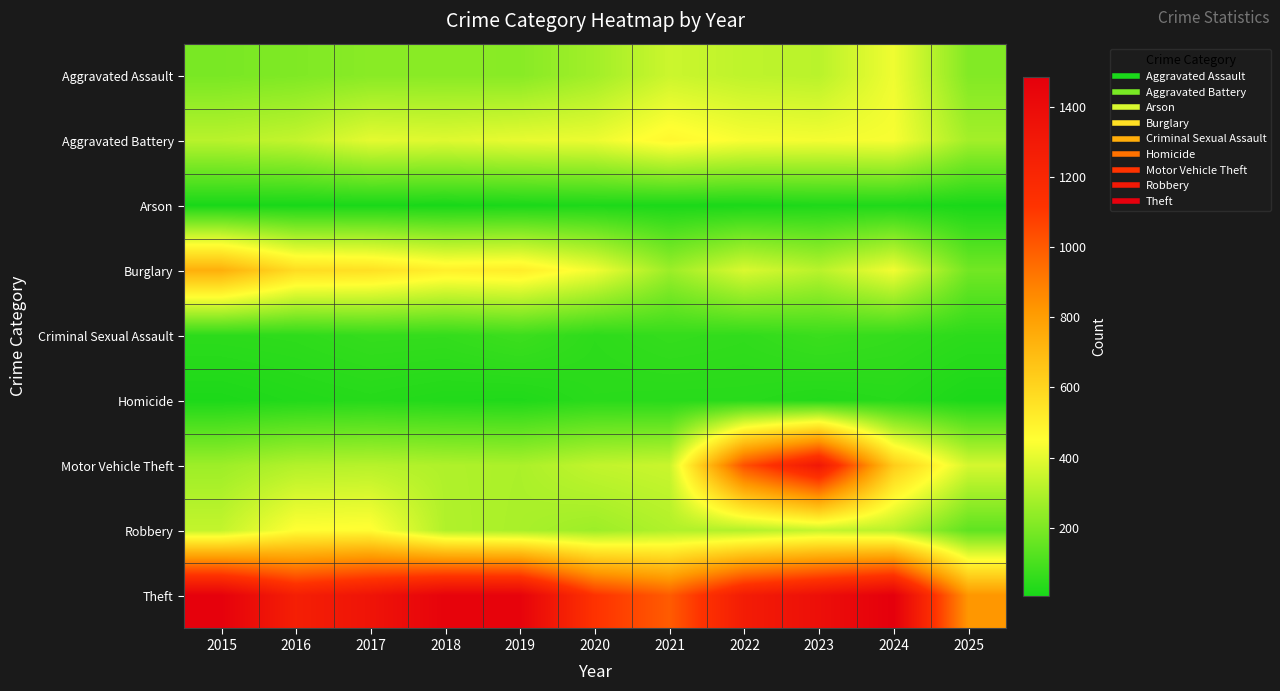

Between 2015 and 2017, which series saw the biggest shift?

Burglary